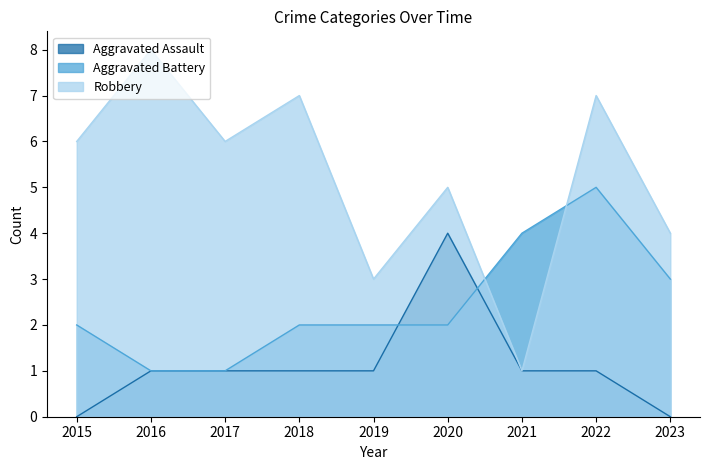

Is it true that Aggravated Assault equals 5 at 2020?

False